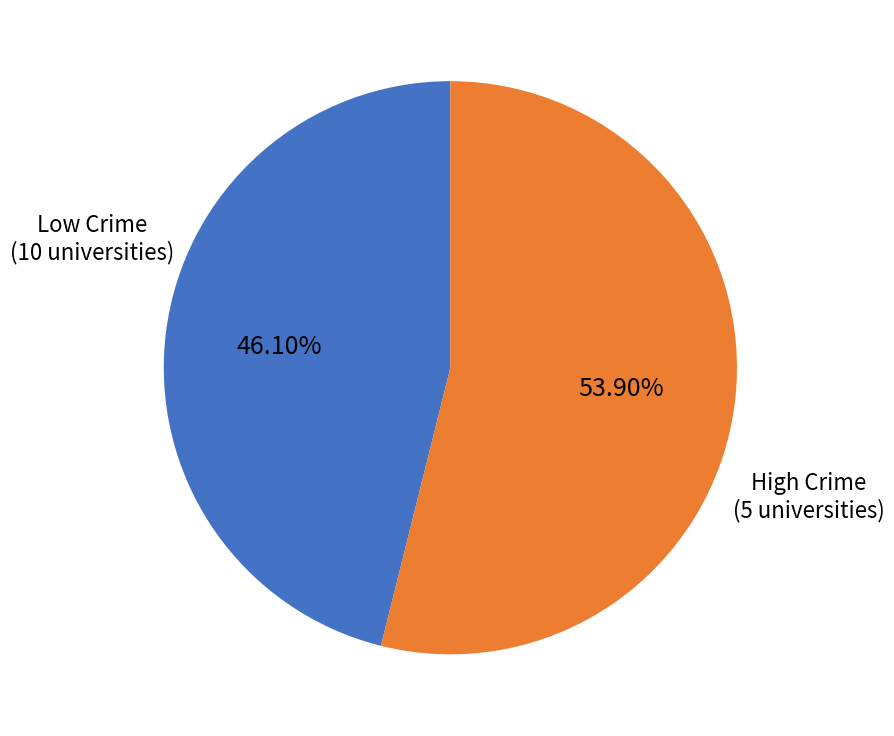

Does High Crime (5 universities) represent more than half of the total?

Yes